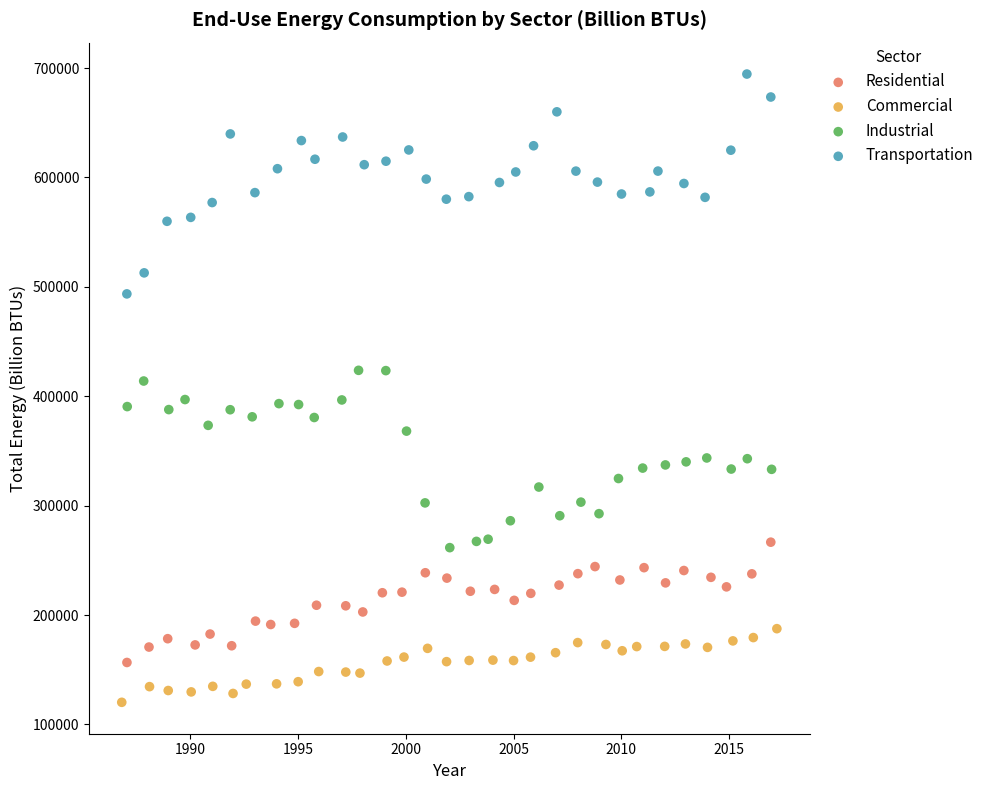

Which series contains the highest Y value?

Transportation